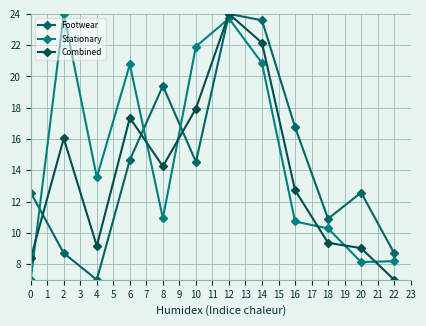

After their last crossing, which series has the higher values: Combined or Footwear?

Footwear